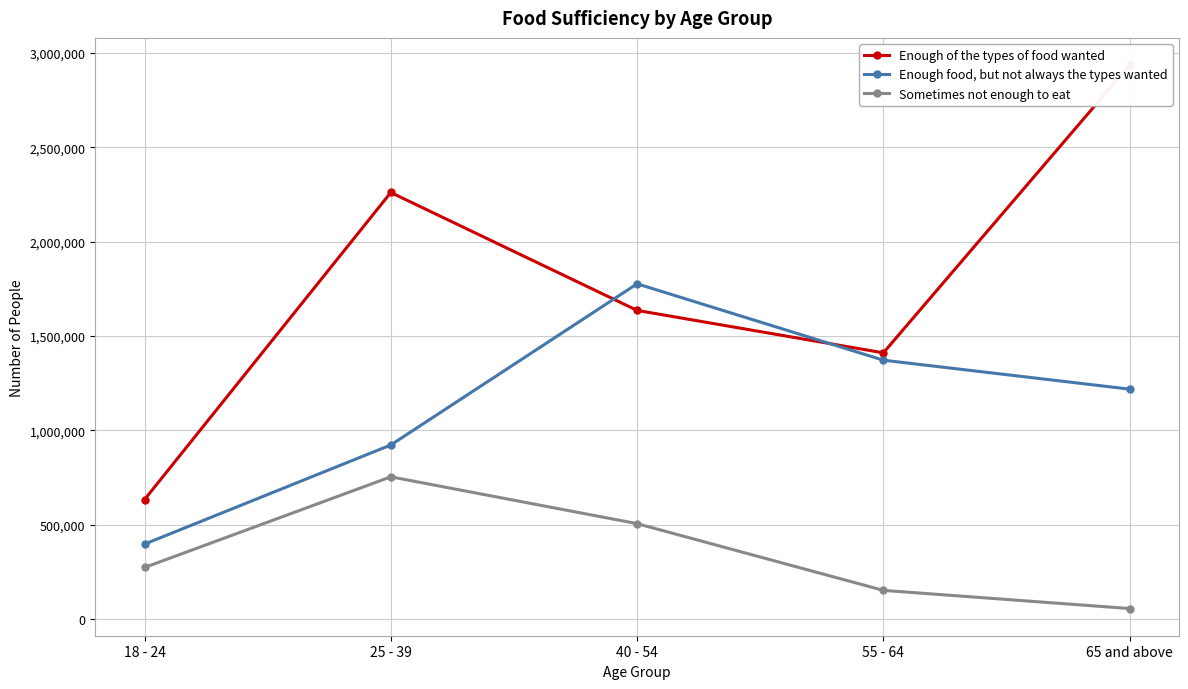

List the labels in order of Enough of the types of food wanted value, smallest first.

18 - 24, 55 - 64, 40 - 54, 25 - 39, 65 and above